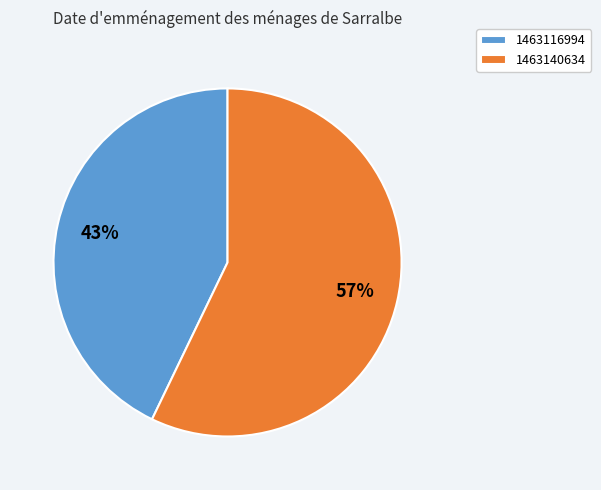

True or false: 1463116994 accounts for 34% of the total.

False